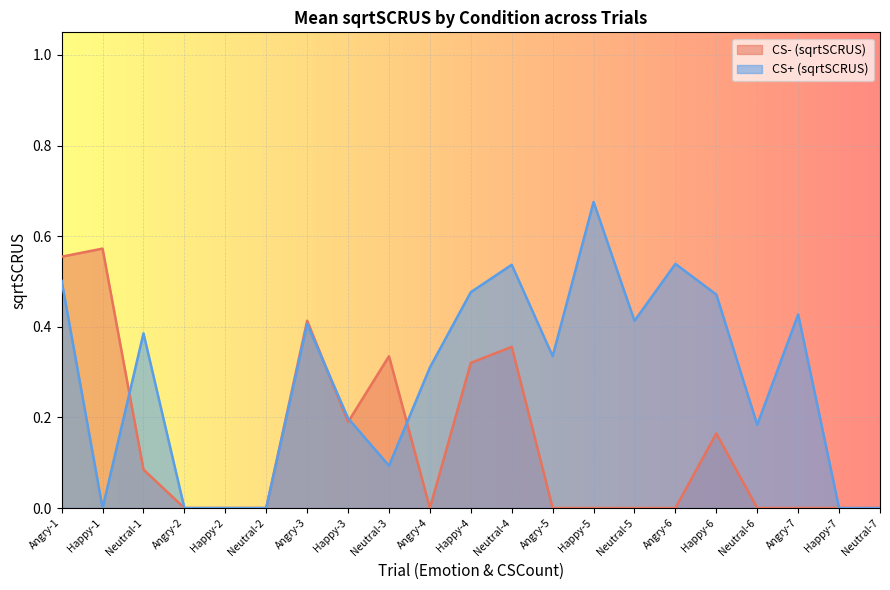

What value does the CS+ (sqrtSCRUS) series have at Happy-3?

0.2